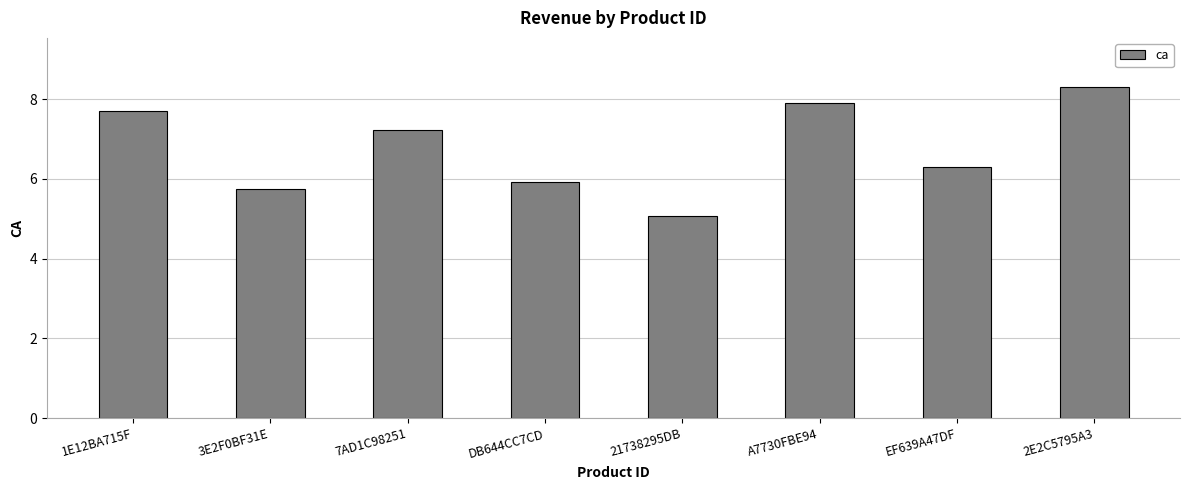

What is the label of the 1st bar from the right?

2E2C5795A3